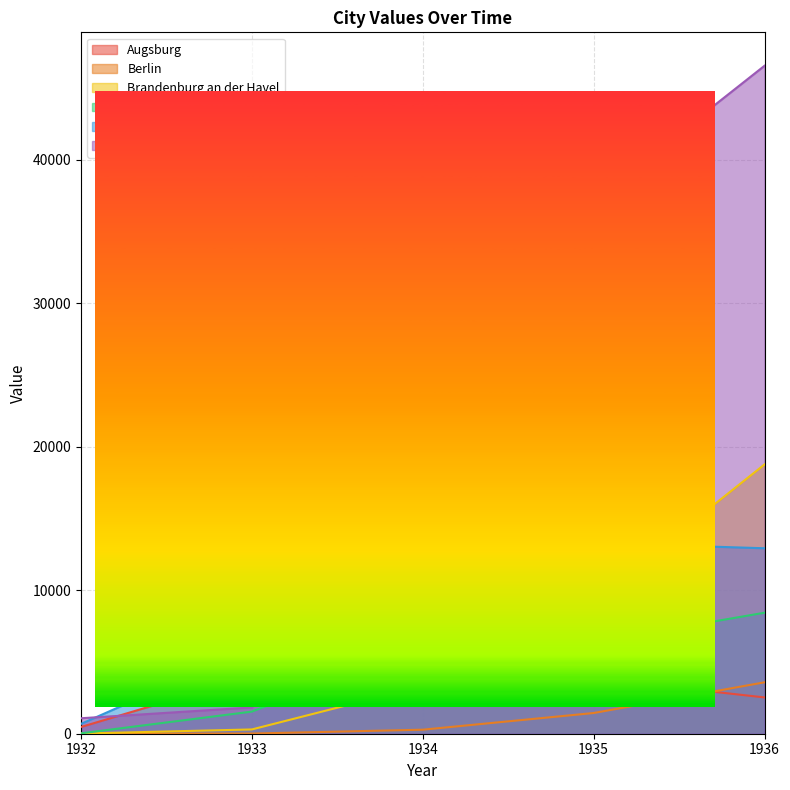

What are all the series names shown in the legend?

Augsburg, Berlin, Brandenburg an der Havel, Braunschweig, Bremen, Dessau